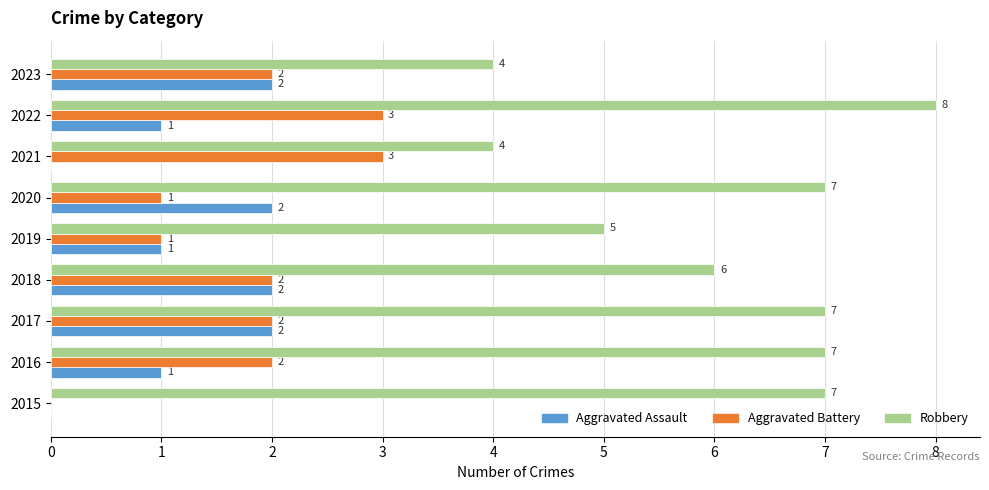

What are all the series names shown in the legend?

Aggravated Assault, Aggravated Battery, Robbery